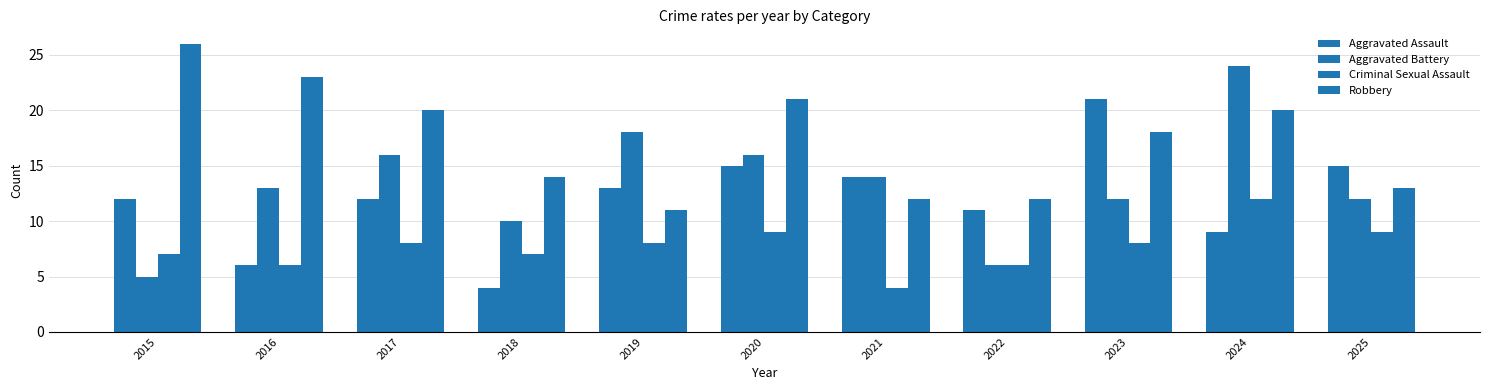

What value does the Aggravated Battery series have at 2016?

13